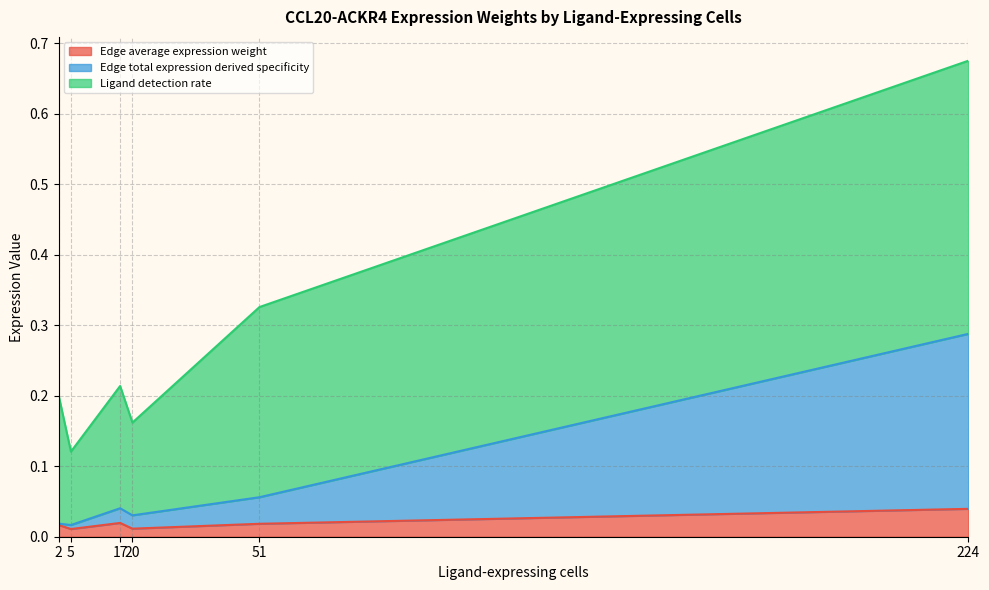

At which category is the sum across all series the highest?

224